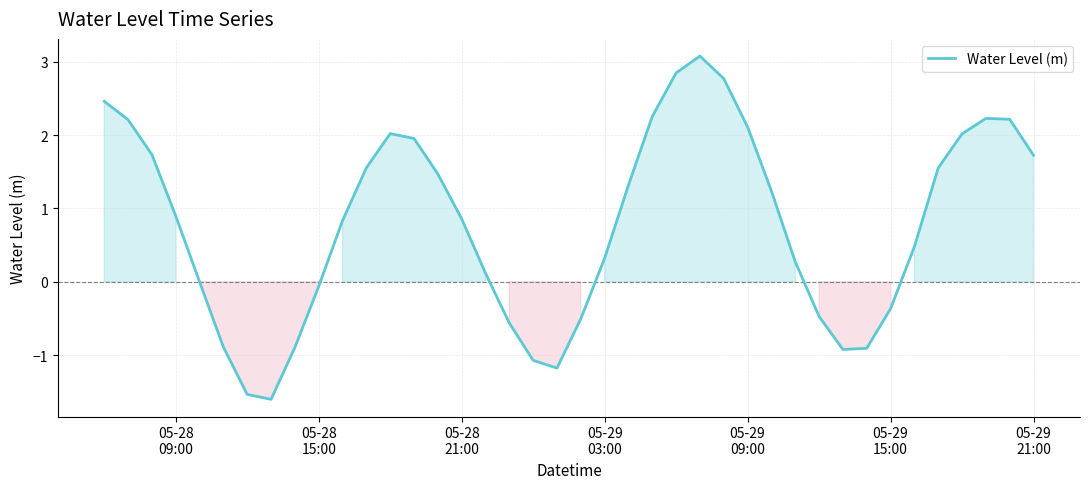

What is the smallest value displayed?

-1.6